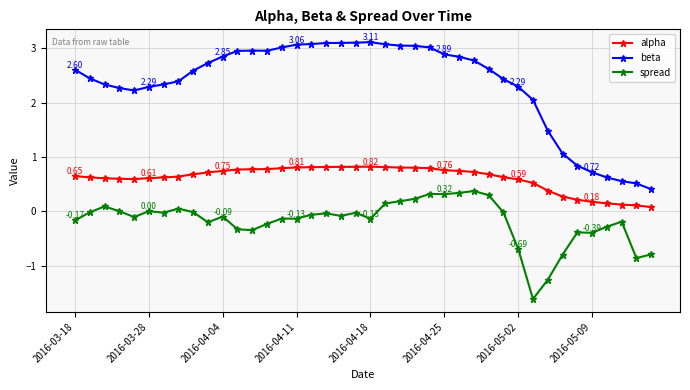

Which series has the largest total across all categories?

beta